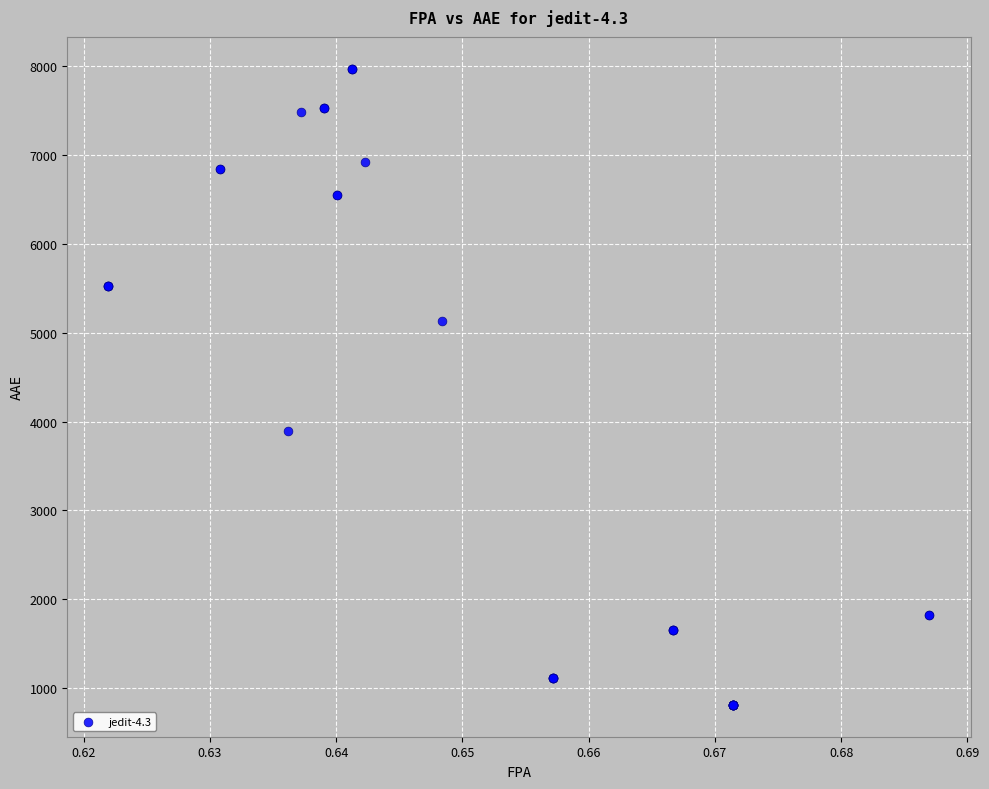

What Y value in the scatter plot is closest to 4392?

3890.0